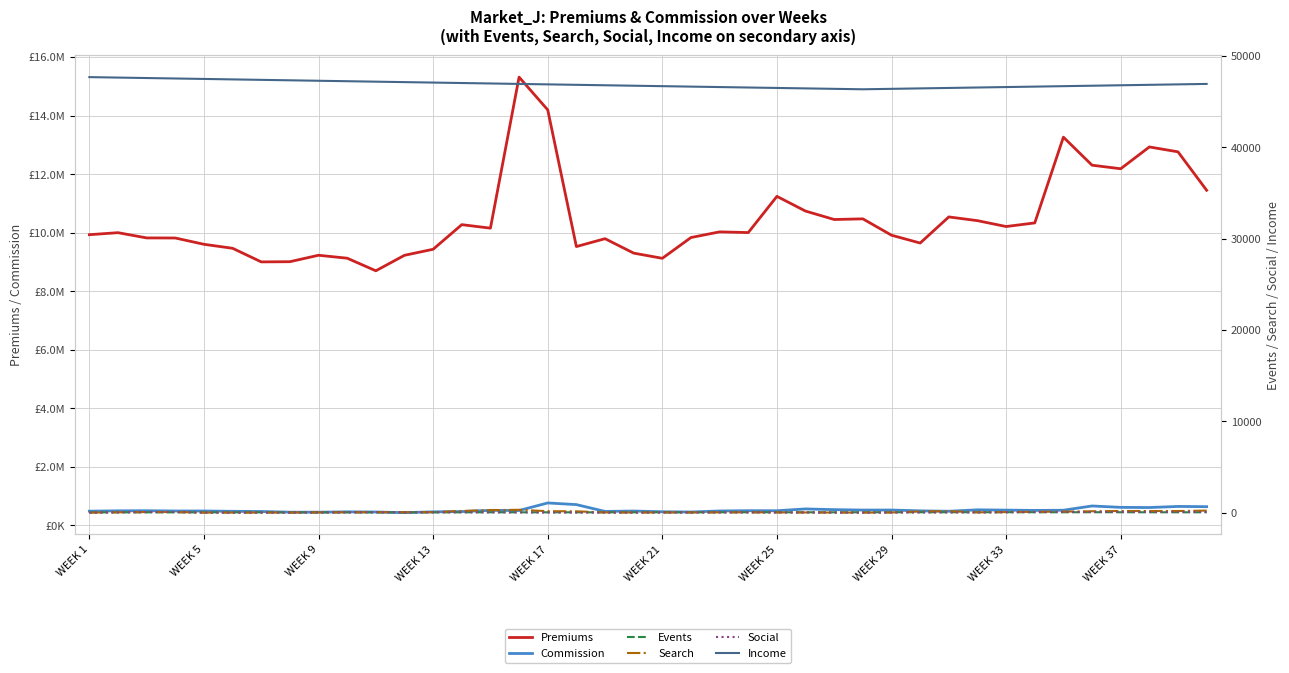

What is the difference between the maximum and minimum values in the Premiums series?

6618790.0